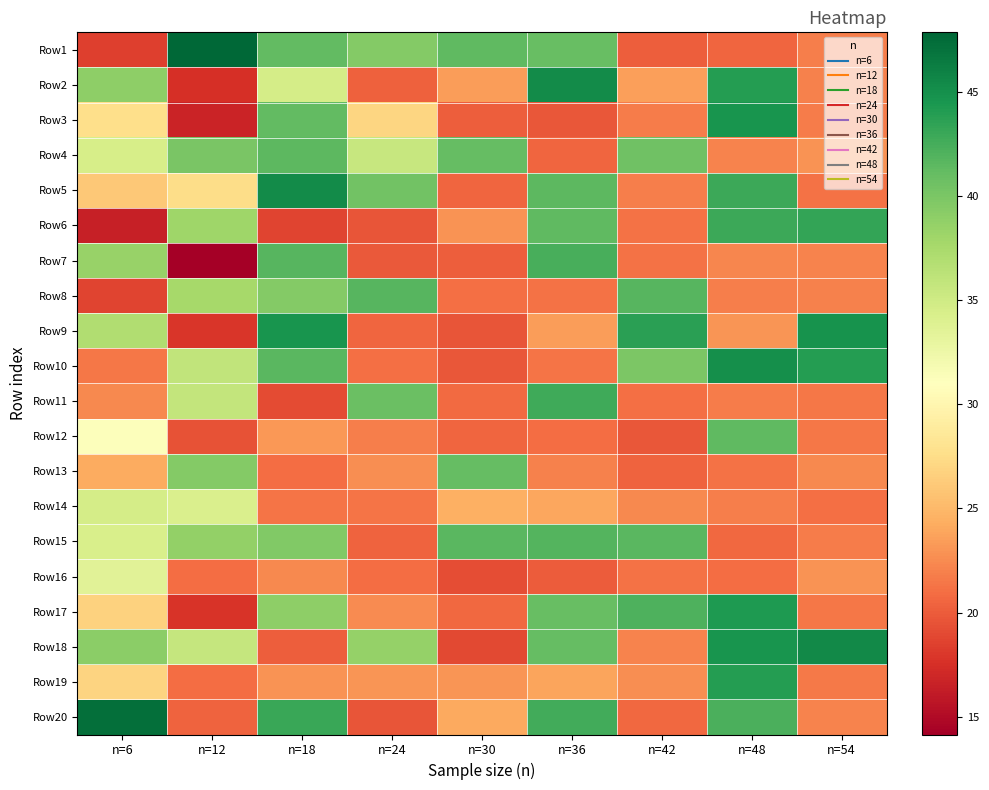

At which category does the chart reach its minimum across all series?

n=12